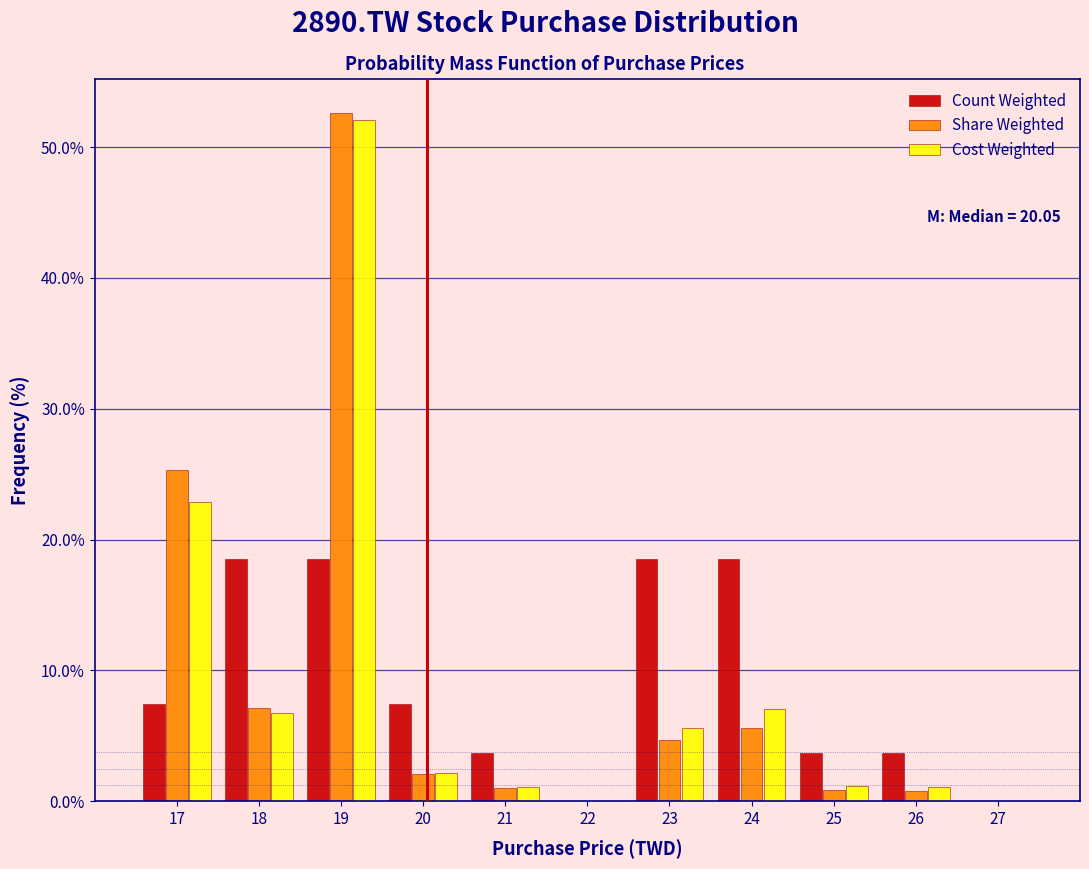

In the Share Weighted series, which range on the x-axis has the tallest bar?

18.5 to 19.5